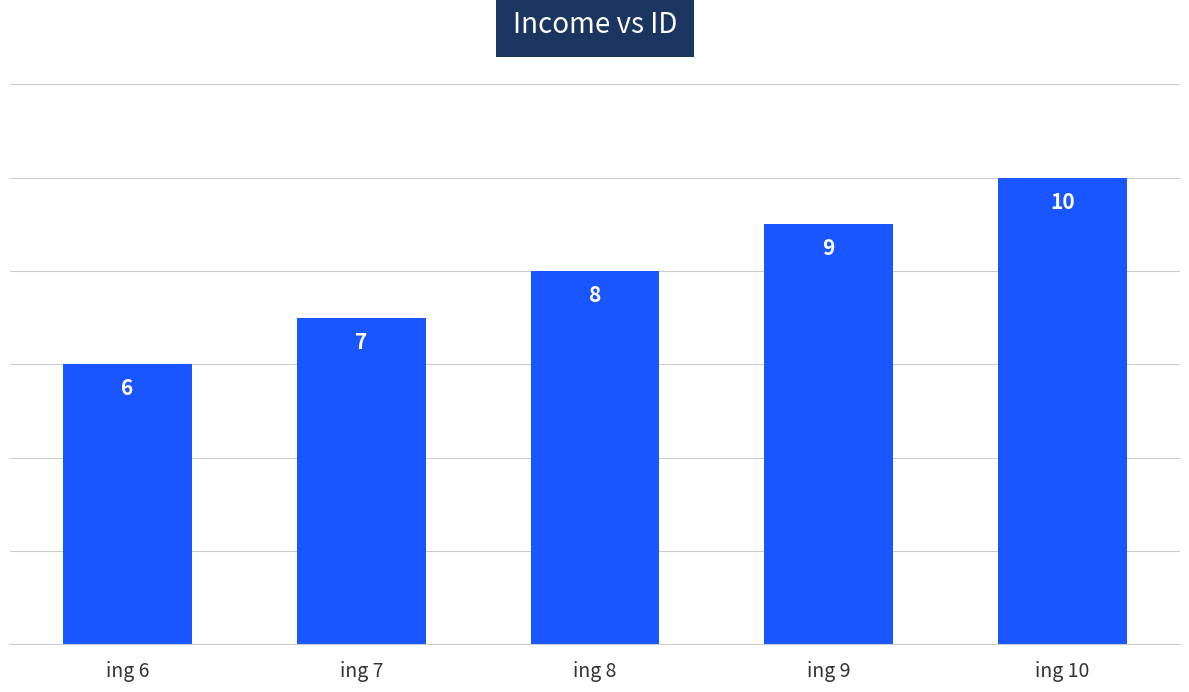

Reading left to right, extract all data points from this chart.

6	7	8	9	10